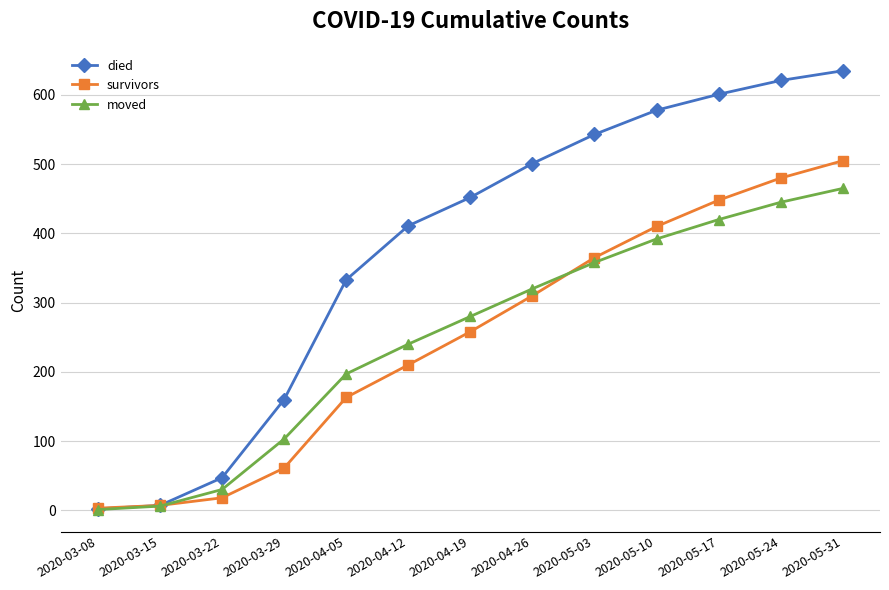

What are all the series names shown in the legend?

died, survivors, moved